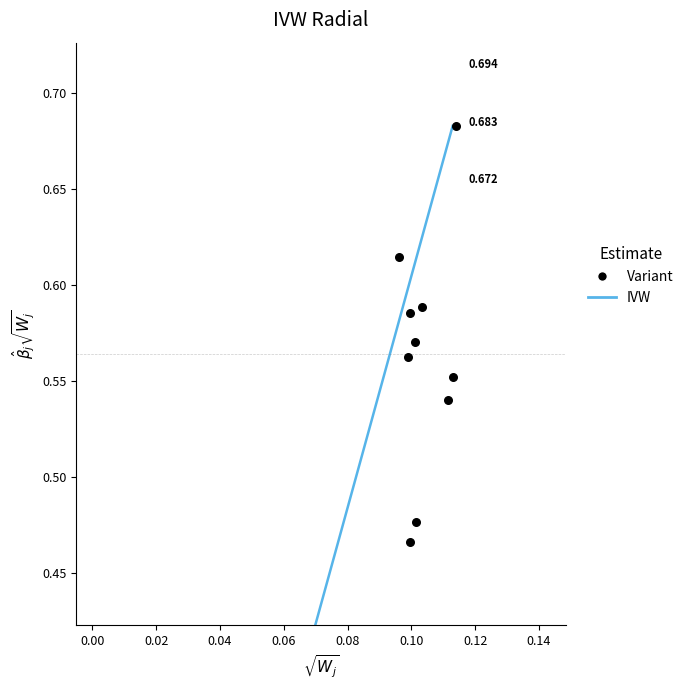

Count the number of points in this scatter plot.

10